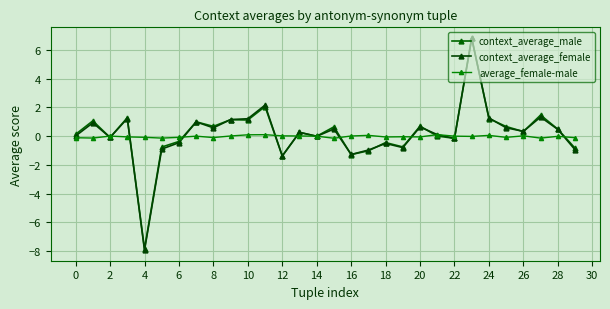

Is this an area chart (filled region under the line)?

No